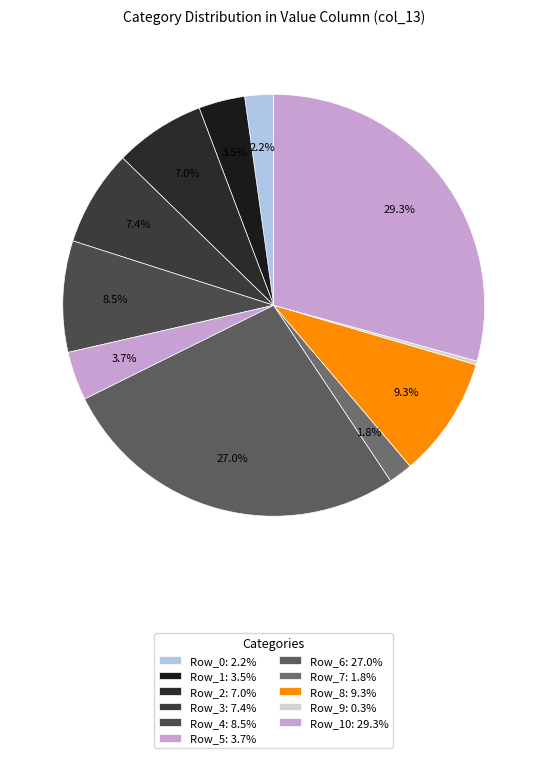

Count the number of slices in the pie.

11